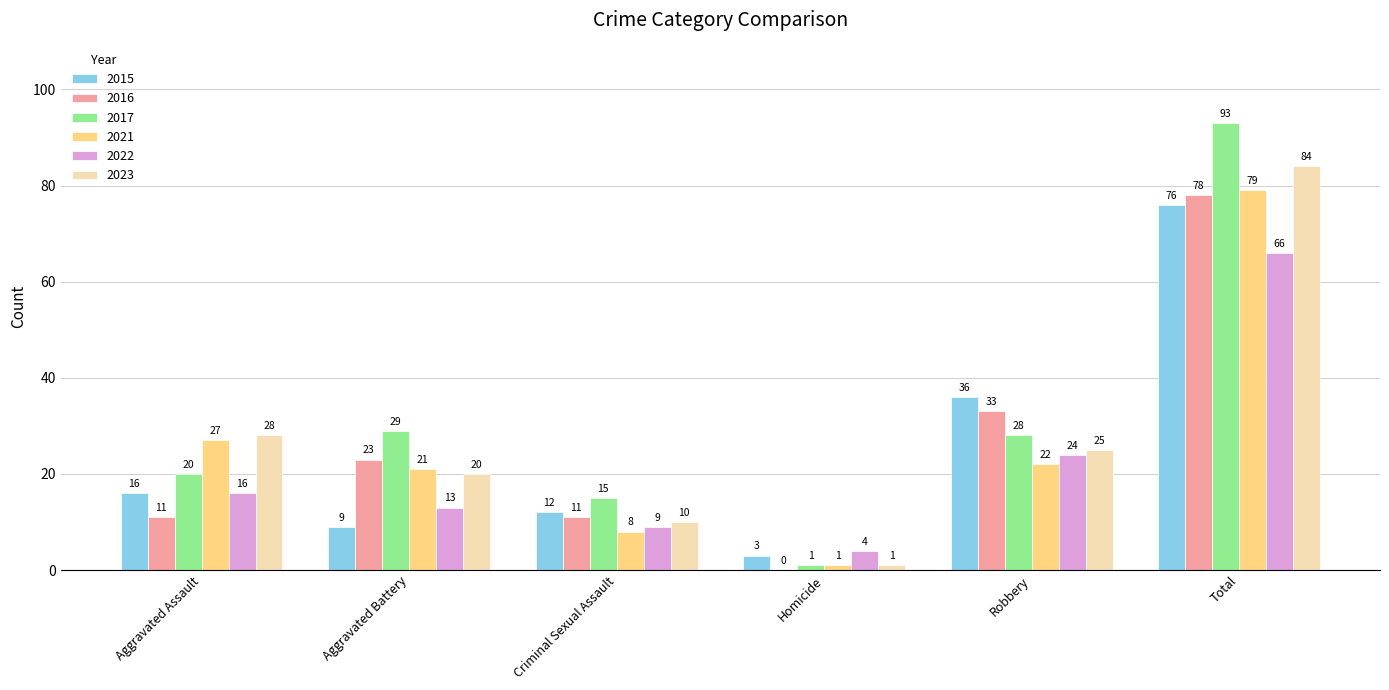

How many distinct data groups are displayed?

6